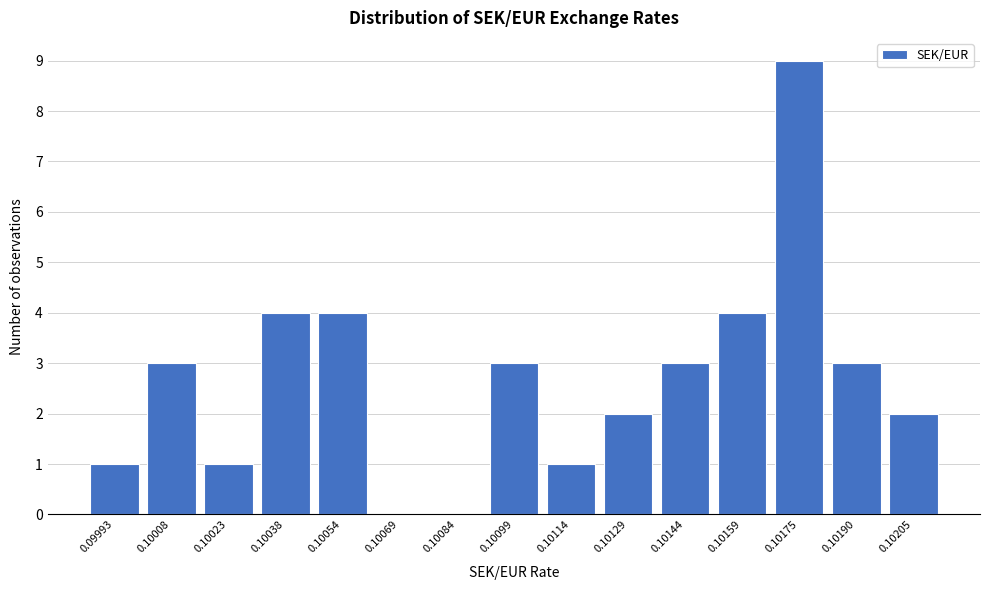

Reading left to right, extract all data points from this chart.

0.09993=1	0.10008=3	0.10023=1	0.10038=4	0.10054=4	0.10069=0	0.10084=0	0.10099=3	0.10114=1	0.10129=2	0.10144=3	0.10159=4	0.10175=9	0.10190=3	0.10205=2